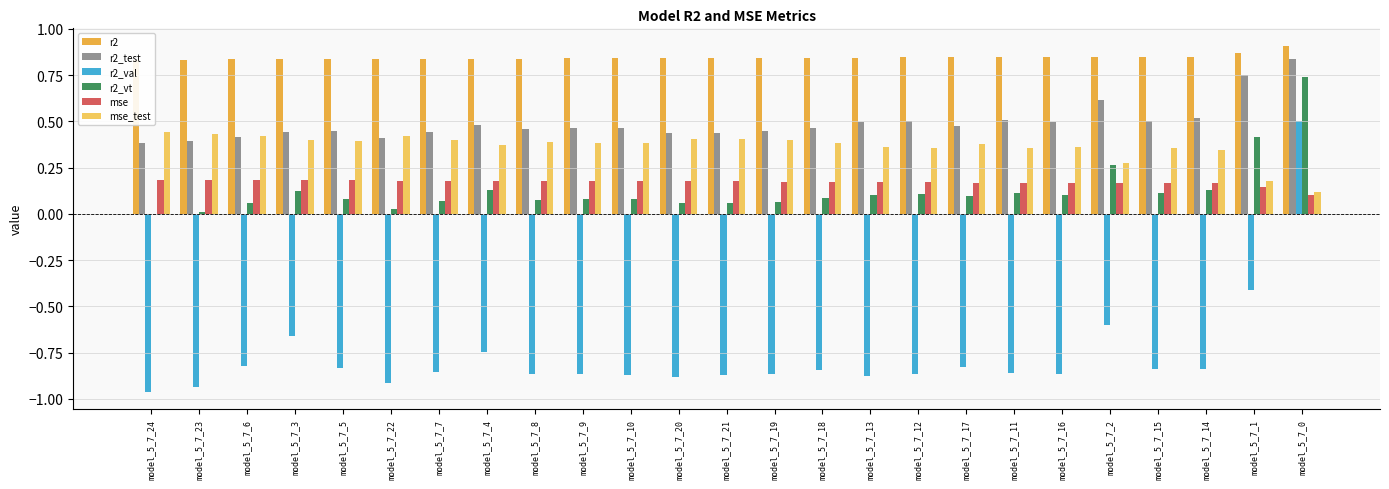

What is the difference between the maximum and second lowest values in the r2_test series?

0.4